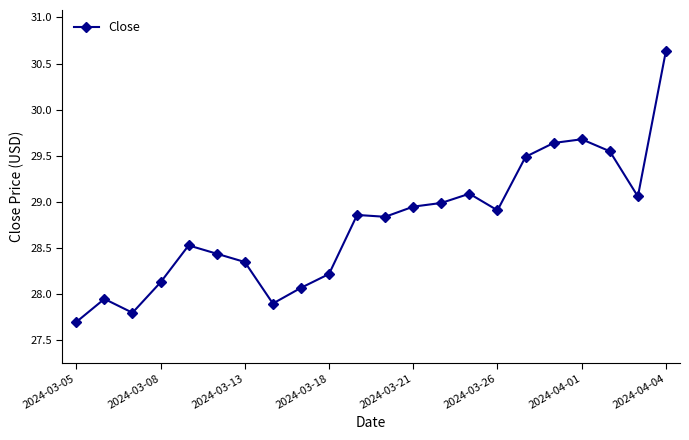

How many data points does each series have?

22